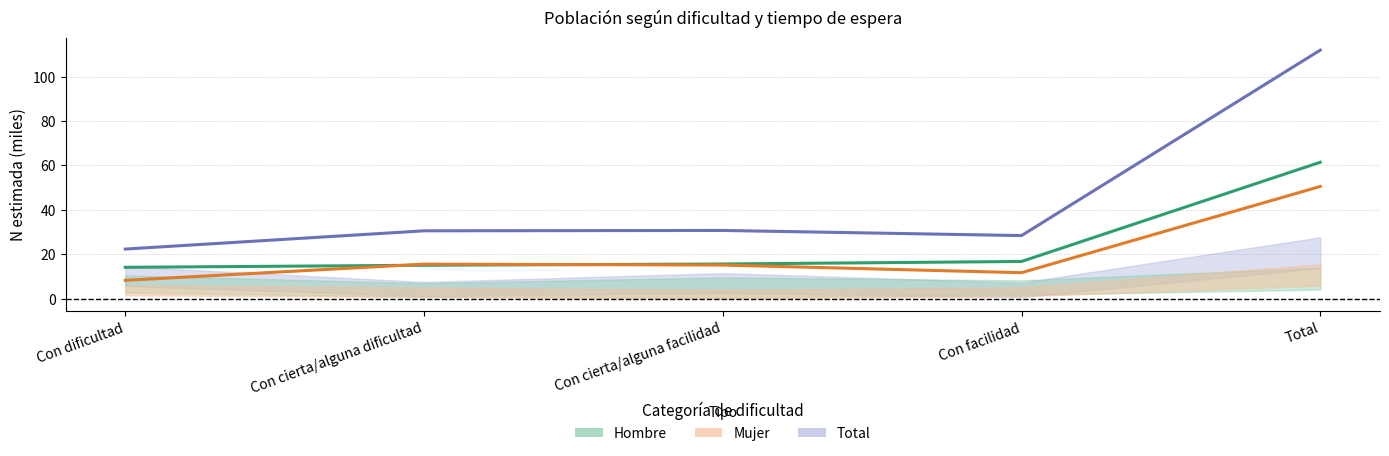

What is the value of the Total point at the 2nd from the left?

30.5